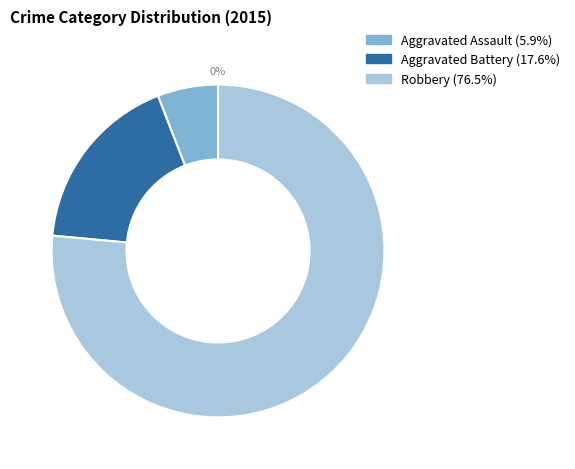

To the nearest percent, what portion does Robbery represent?

76%